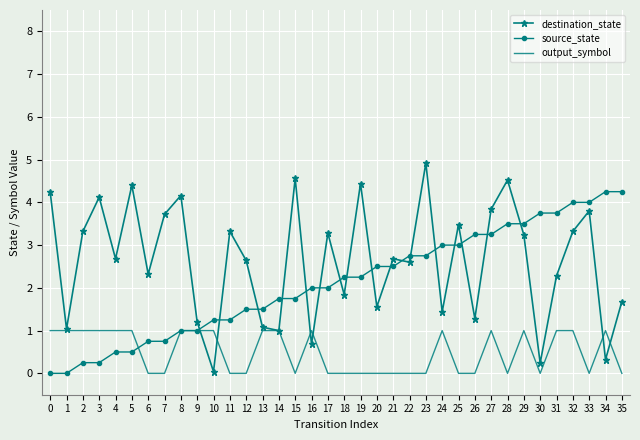

Count the output_symbol values in the range 0 to 1.

36